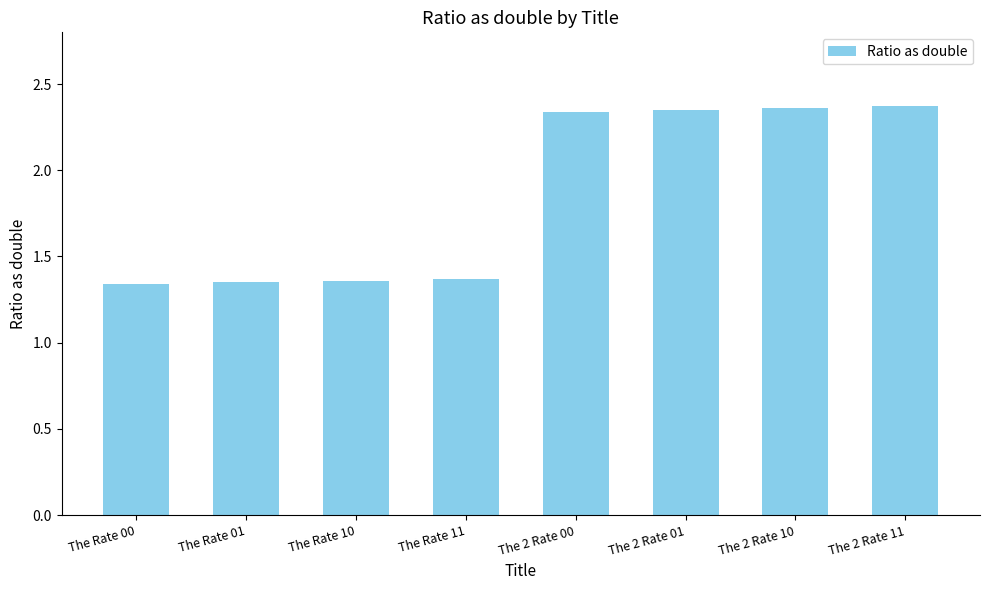

Approximately how many times larger is the value at The 2 Rate 00 compared to The Rate 11?

1.7